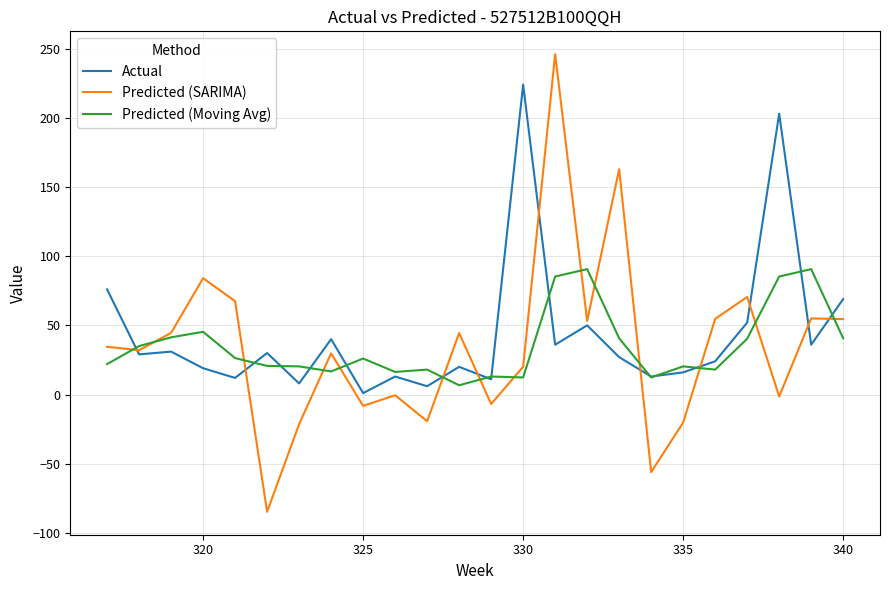

What is the highest value of the Predicted (Moving Avg) series?

90.6